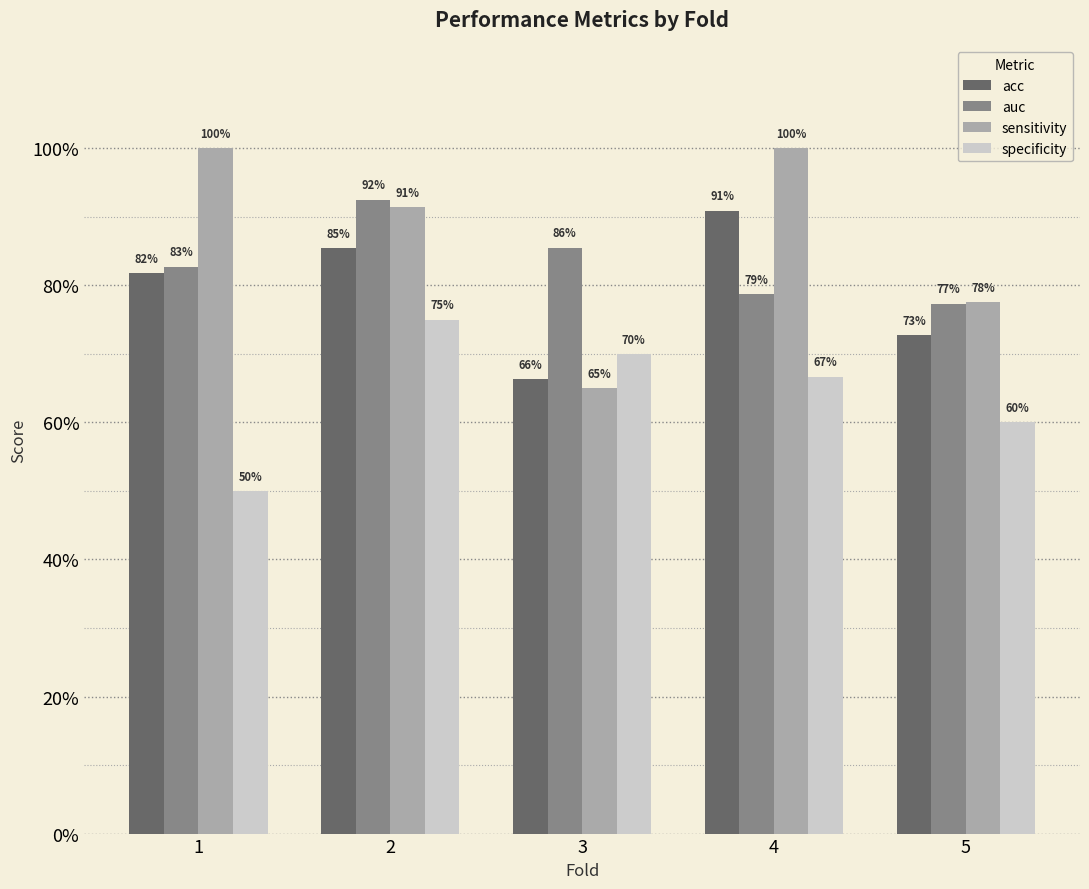

What are all the series names shown in the legend?

acc, auc, sensitivity, specificity